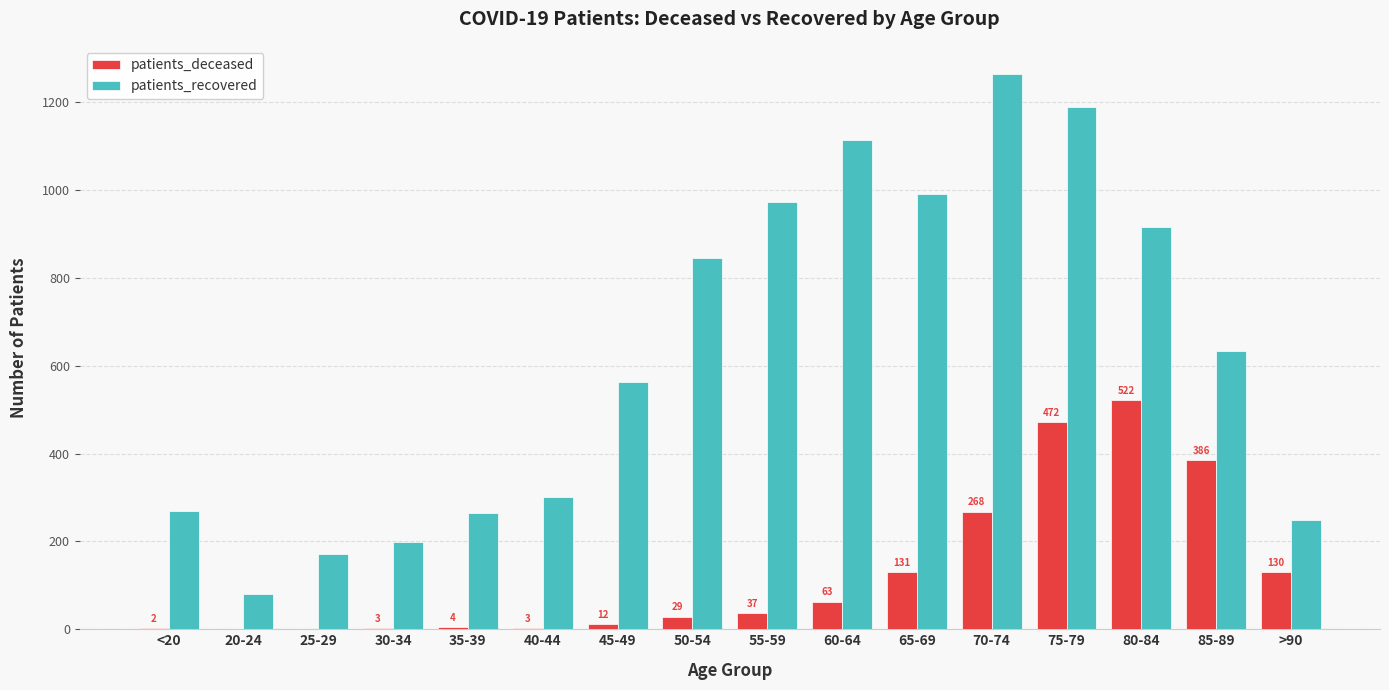

What is the sum of all patients_deceased values?

2062